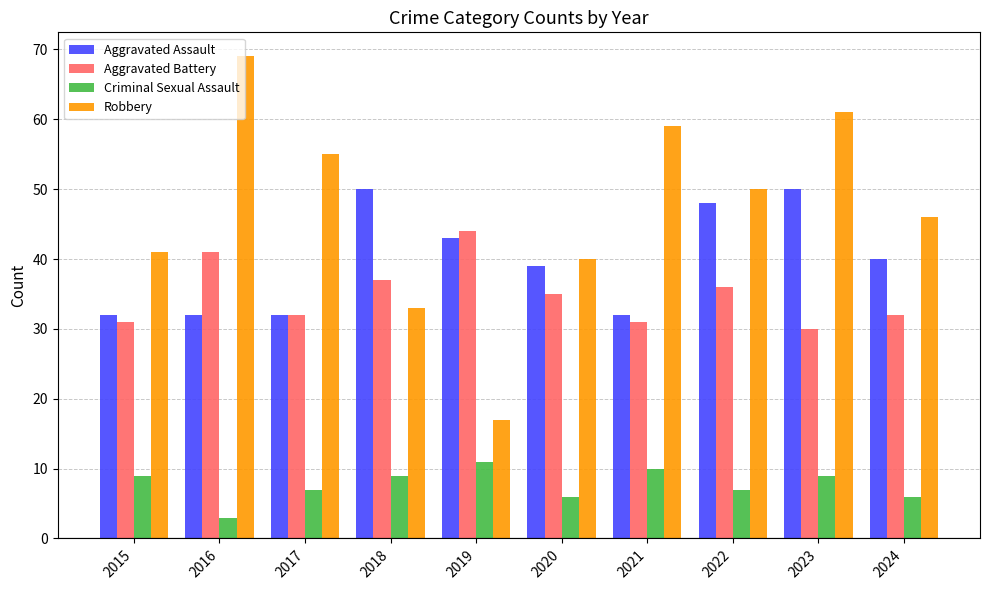

At which category is the sum across all series the highest?

2023